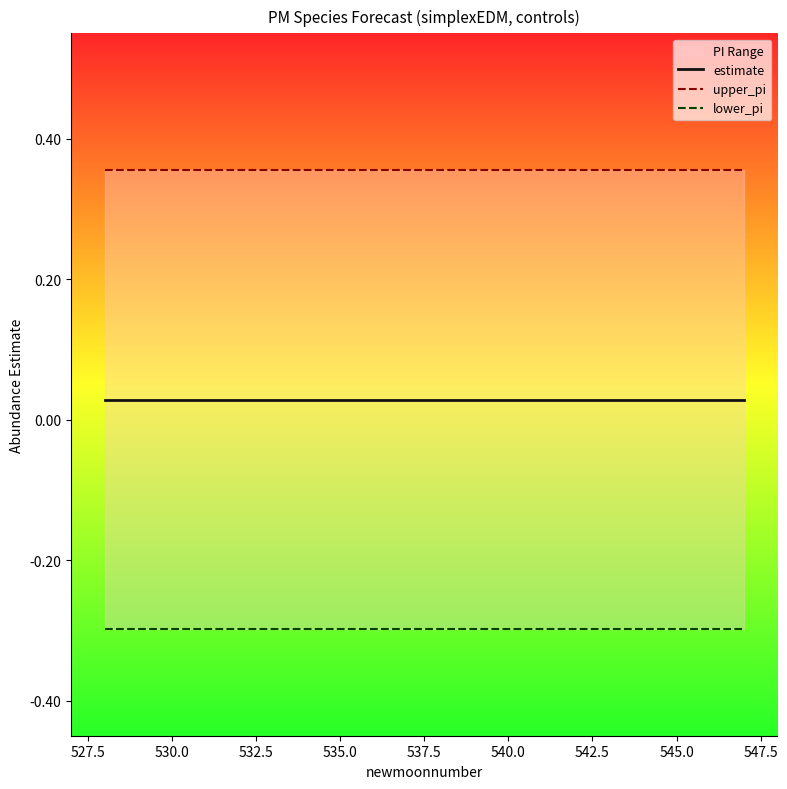

Which series has the largest total across all categories?

upper_pi